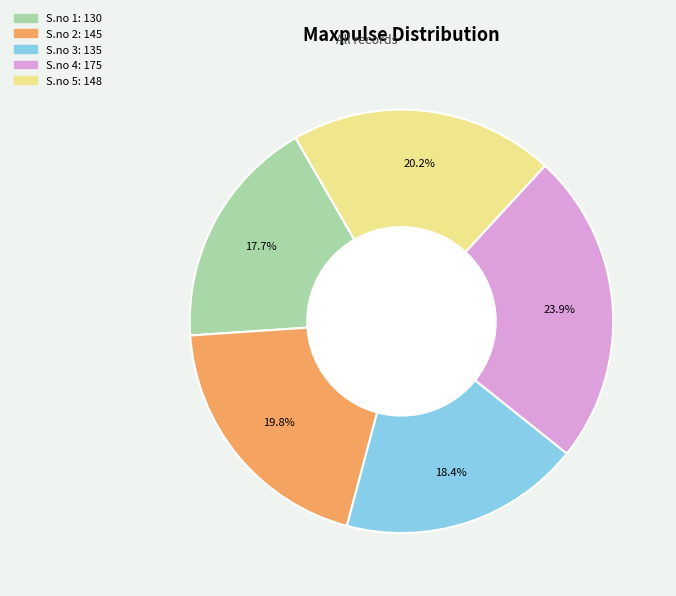

Is there any slice that represents more than half of the pie?

No